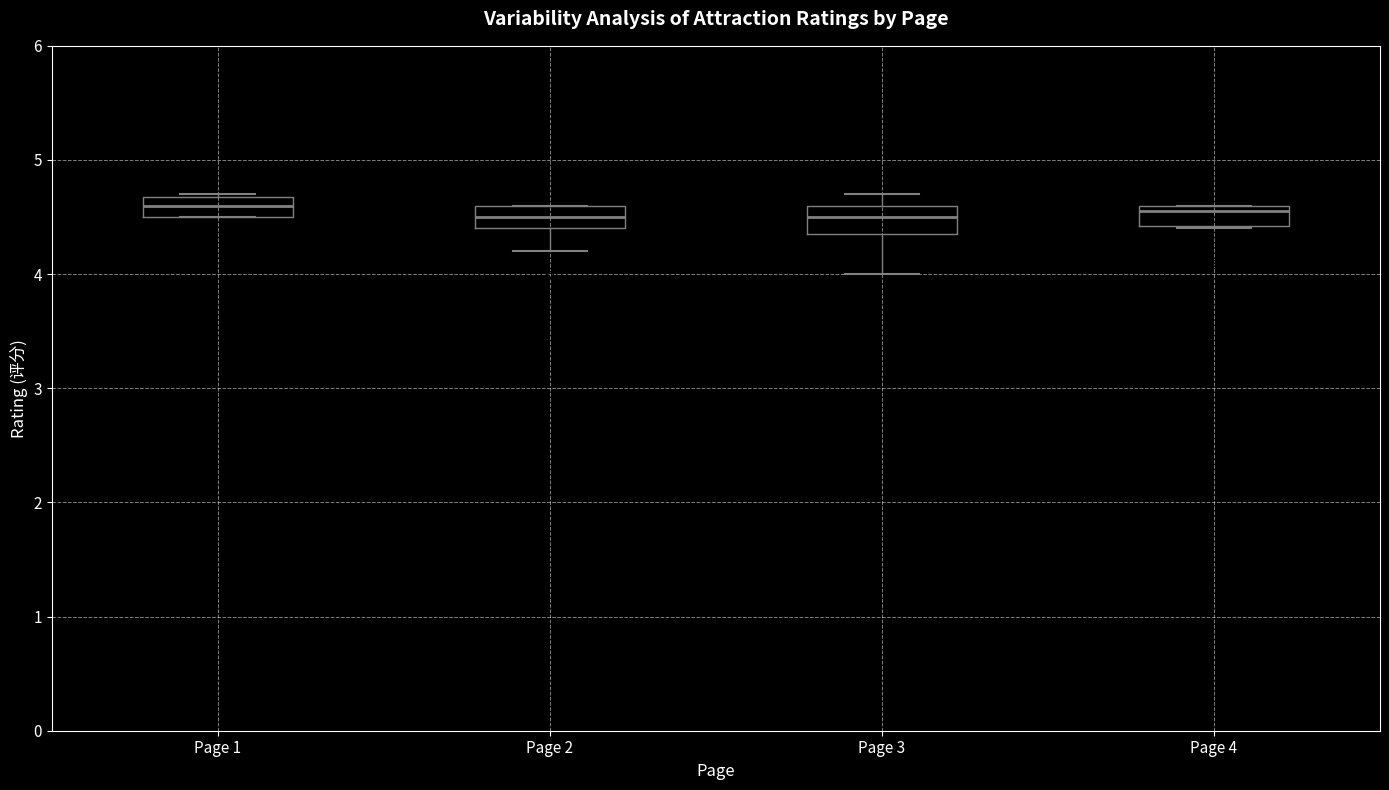

Reading left to right, read every box against the y-axis: the position of its median line, the range the box covers, and the ends of its whiskers. The values are not printed on the chart, so give them approximately, as read against the axis.

Page 1: median 4.6, box 4.5 to 4.7, whiskers 4.5 to 4.7
Page 2: median 4.5, box 4.4 to 4.6, whiskers 4.2 to 4.6
Page 3: median 4.5, box 4.4 to 4.6, whiskers 4.0 to 4.7
Page 4: median 4.6 (just below the box's upper edge), box 4.4 to 4.6, whiskers 4.4 to 4.6